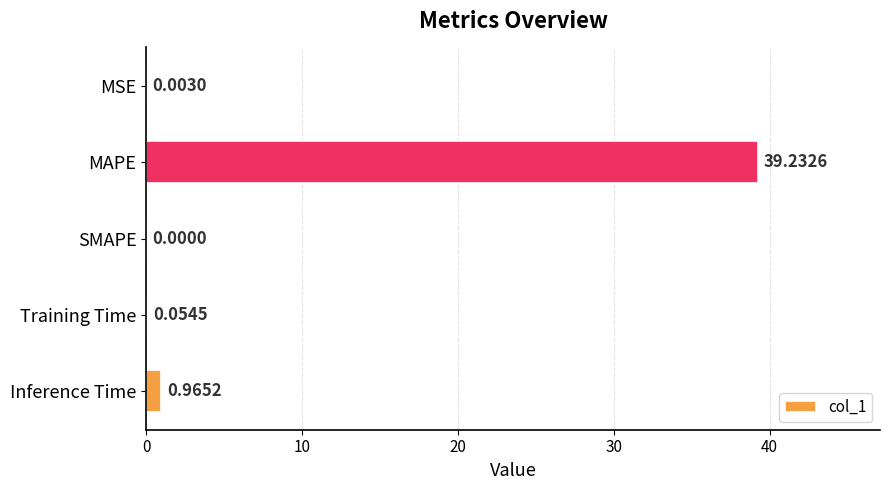

Which category has the highest value across all series?

MAPE